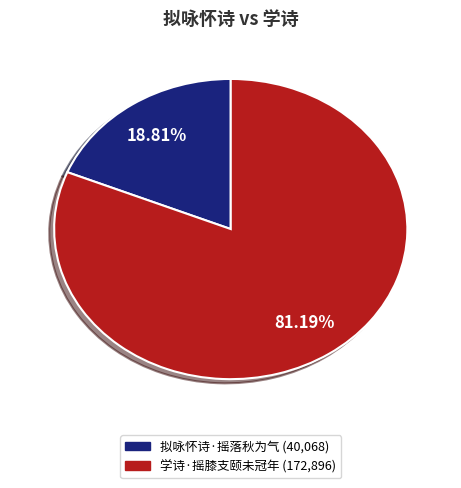

To the nearest percent, what is the difference between the 拟咏怀诗·摇落秋为气 and 学诗·摇膝支颐未冠年 slice percentages?

62%